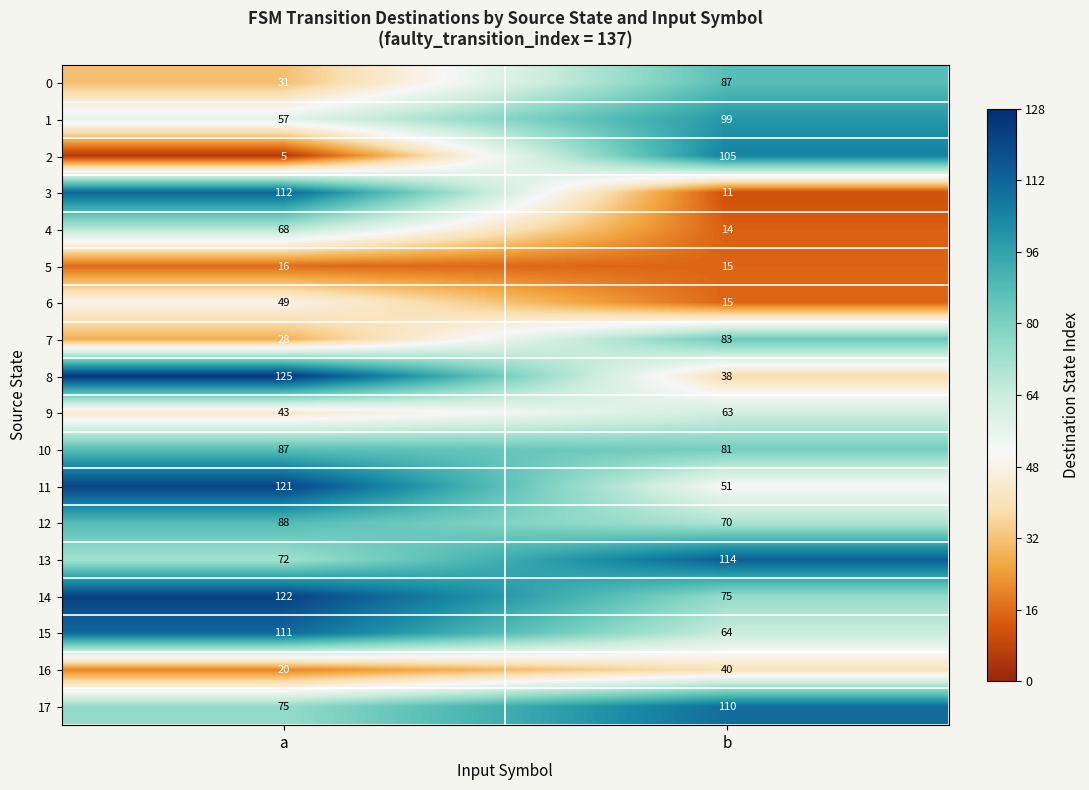

Rank the series at a from lowest to highest value.

2, 5, 16, 7, 0, 9, 6, 1, 4, 13, 17, 10, 12, 15, 3, 11, 14, 8